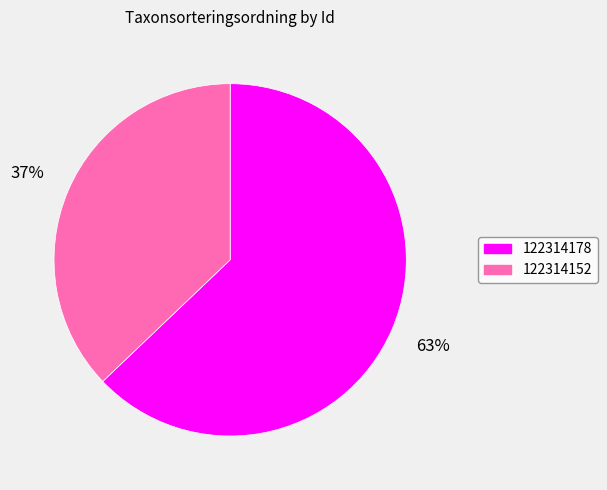

Is 122314178 the majority of the pie?

Yes